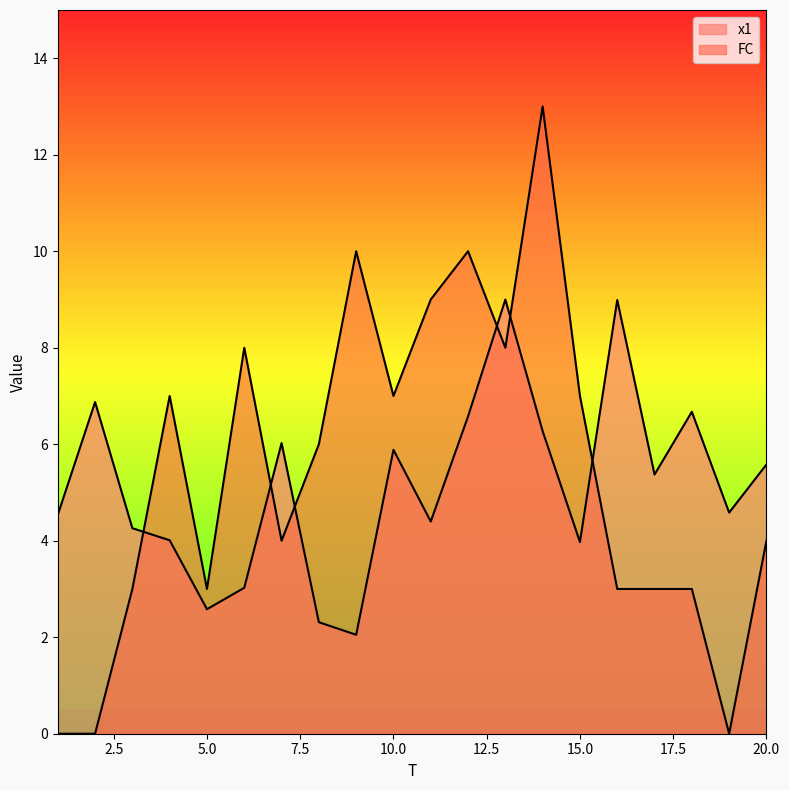

Reading right to left, transcribe all the data shown in this chart.

x1: 5.6	4.6	6.7	5.4	9.0	4.0	6.3	9.0	6.6	4.4	5.9	2.1	2.3	6.0	3.0	2.6	4.0	4.3	6.9	4.5
FC: 4.0	0.0	3.0	3.0	3.0	7.0	13.0	8.0	10.0	9.0	7.0	10.0	6.0	4.0	8.0	3.0	7.0	3.0	0.0	0.0